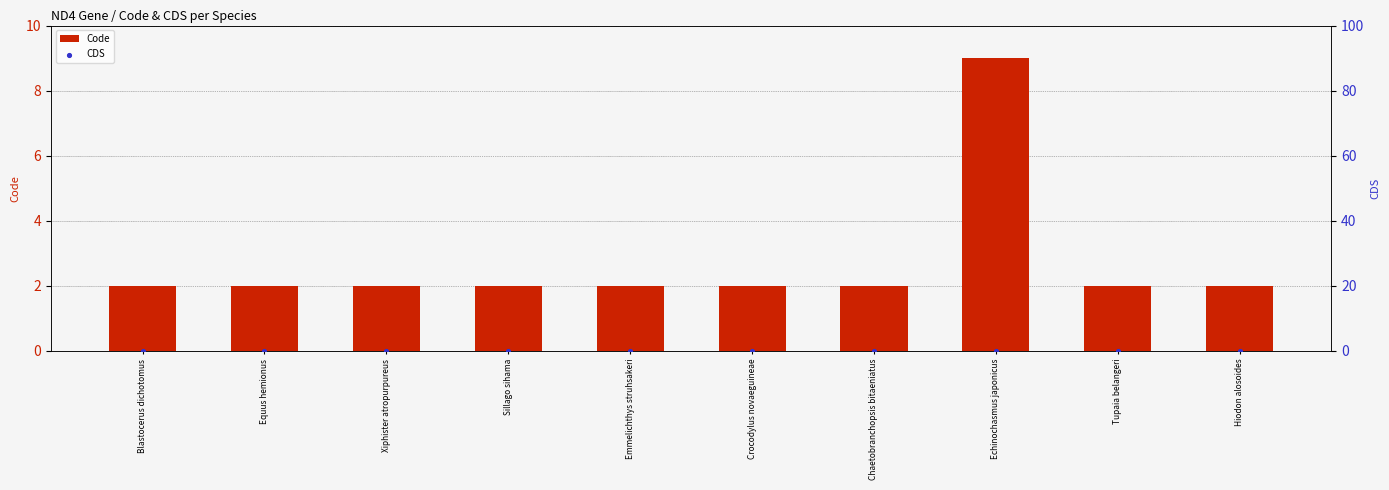

What are all the series names shown in the legend?

Code, CDS